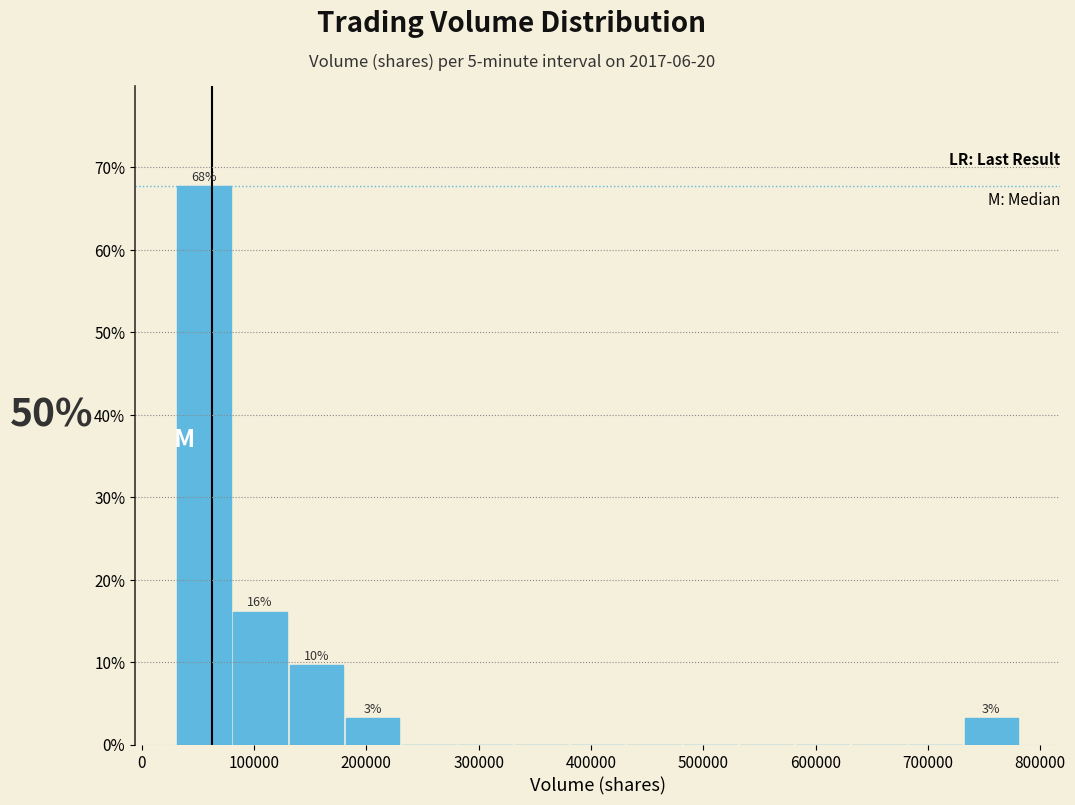

Over which range of the x-axis is the bar tallest?

30000 to 80000